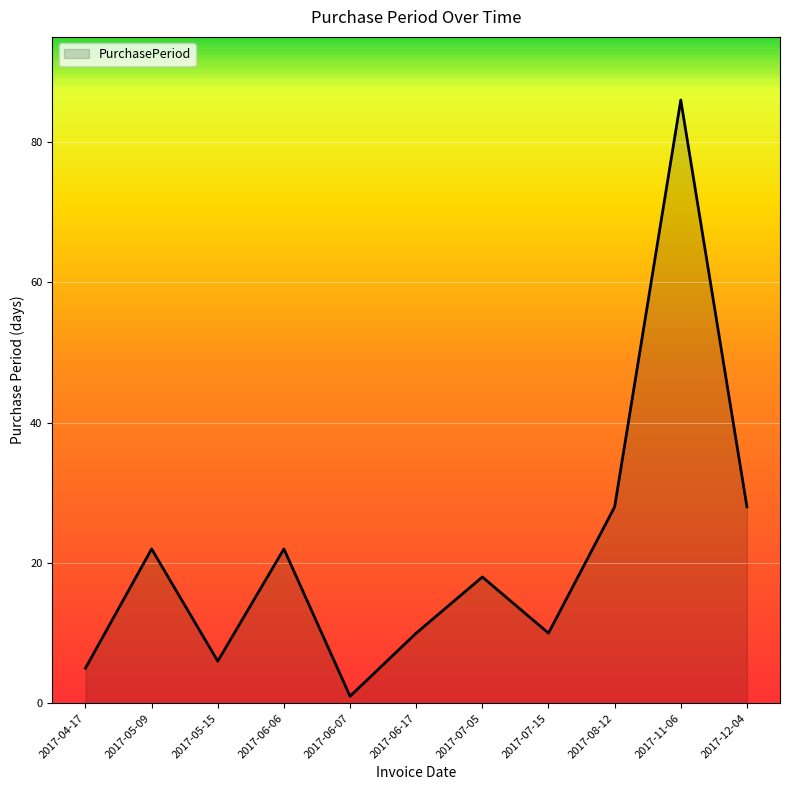

Which category has the highest value across all series?

2017-11-06